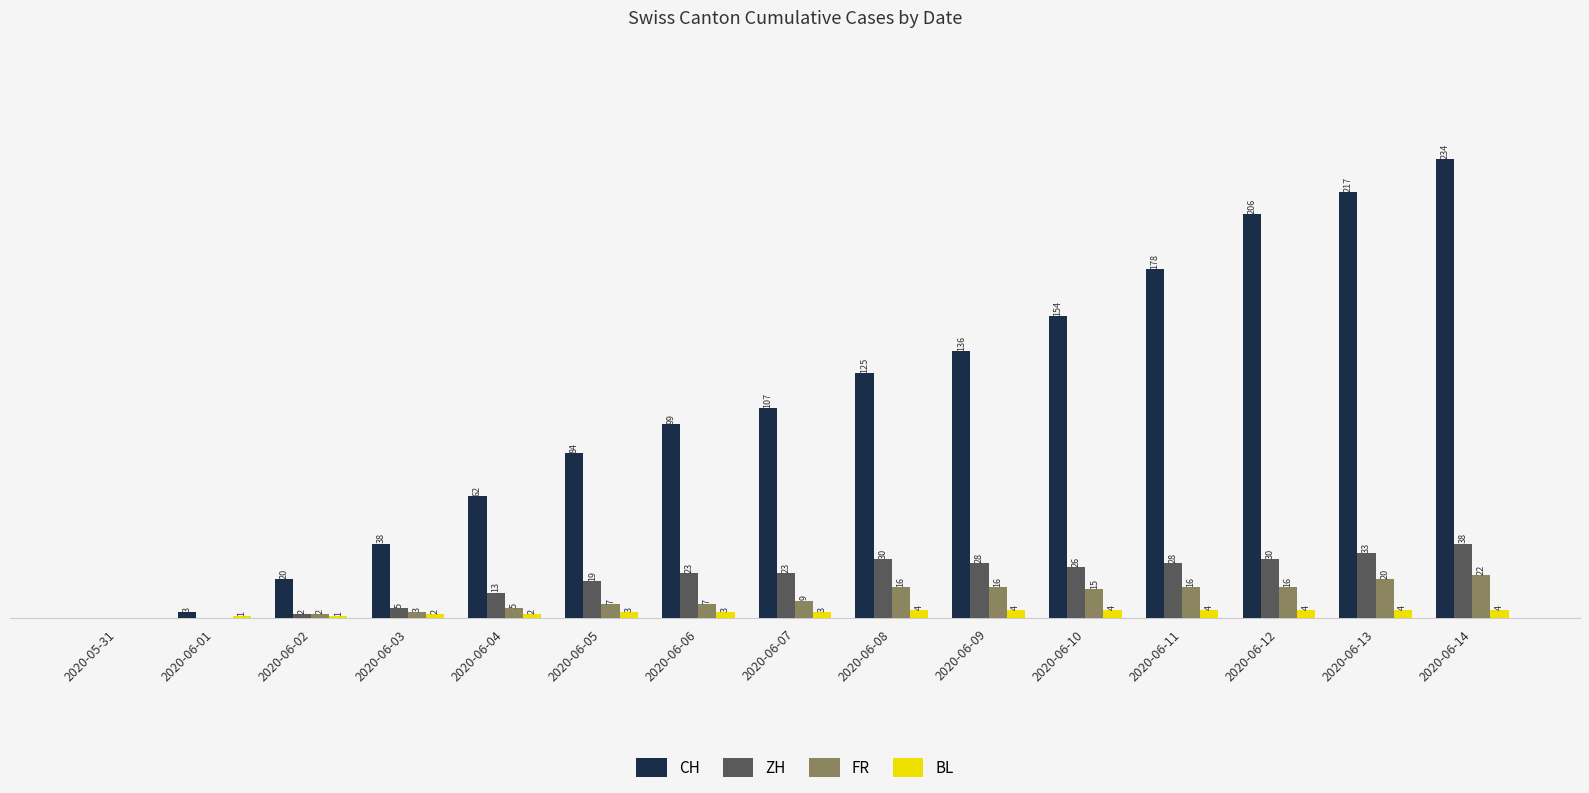

Where is CH nearest to the value 117?

2020-06-08